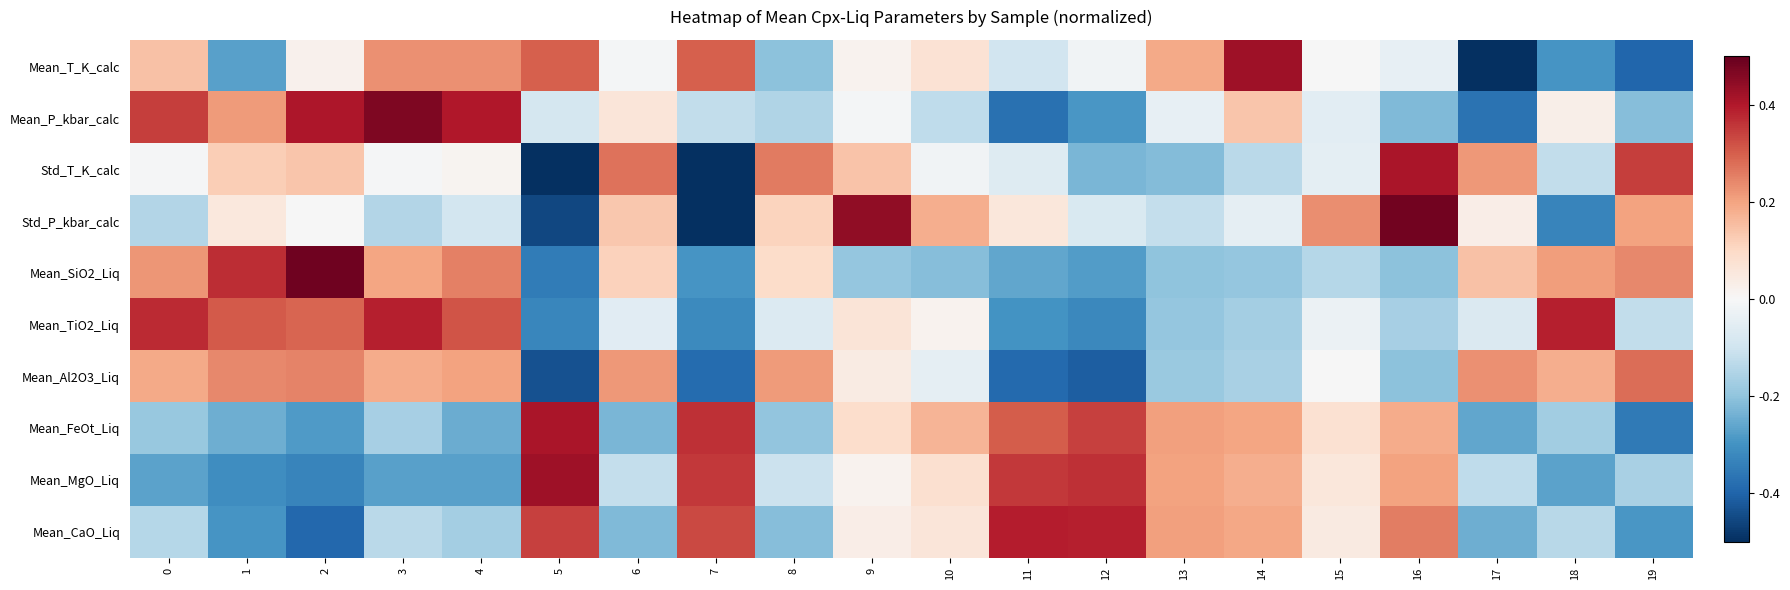

Between 4 and 19, which series saw the biggest shift?

Mean_T_K_calc